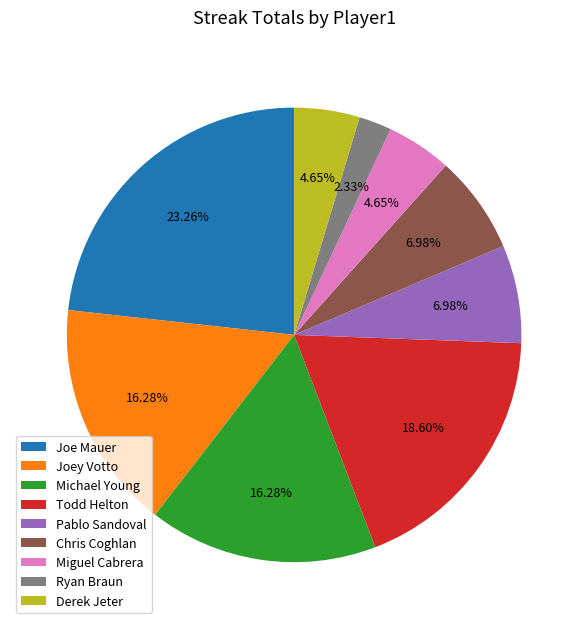

The Michael Young slice represents 16% of the pie. True or false?

True